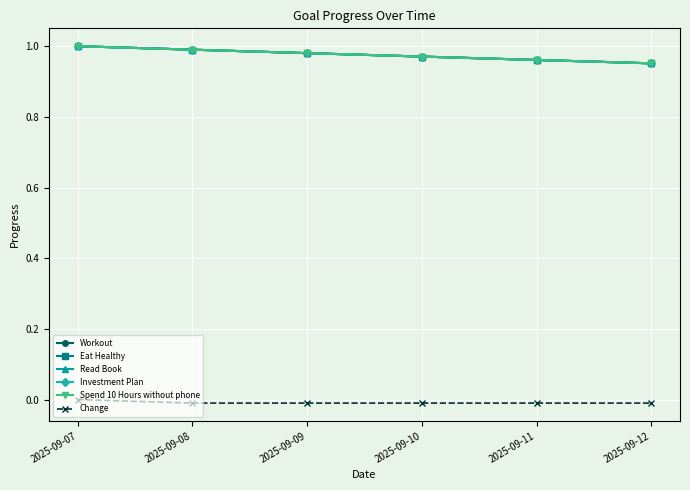

What is the average value of the Read Book series?

1.0